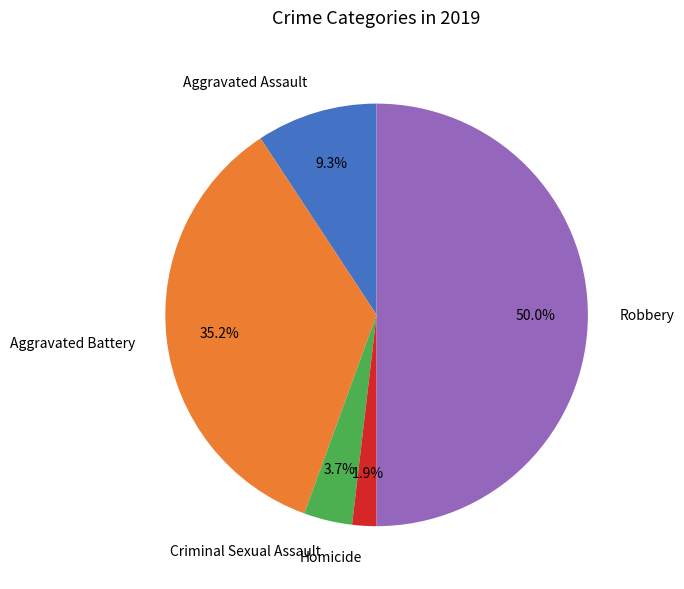

Is Aggravated Assault the majority of the pie?

No